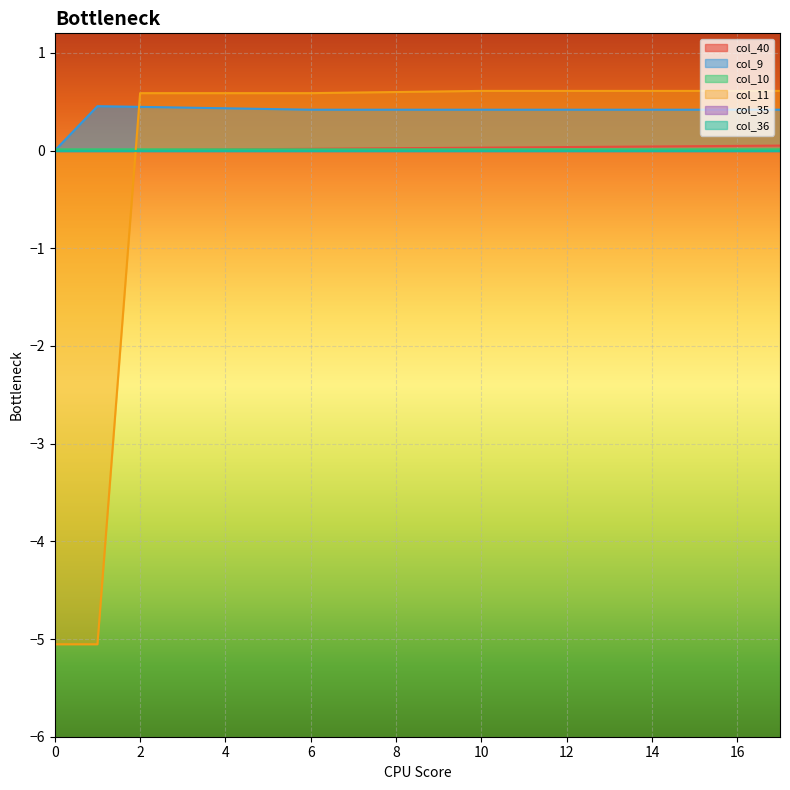

What is the value of the col_11 point at the 8th from the left?

0.6